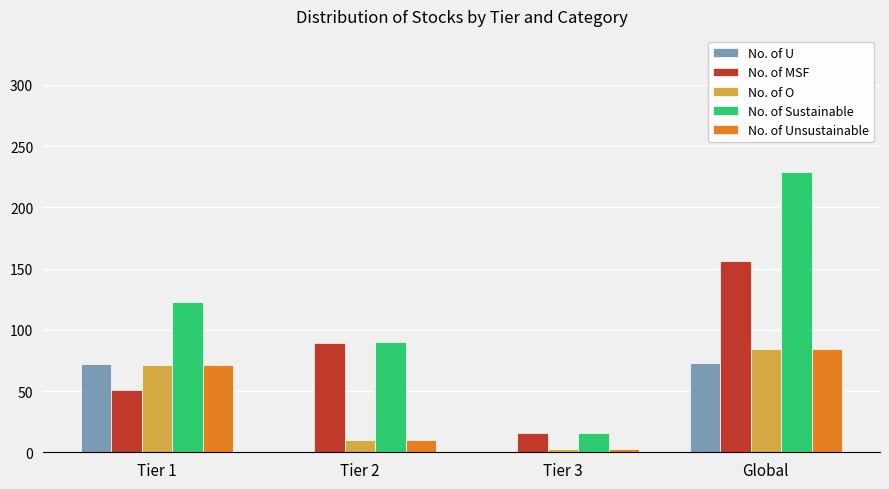

Read the No. of Unsustainable value at Tier 1.

71